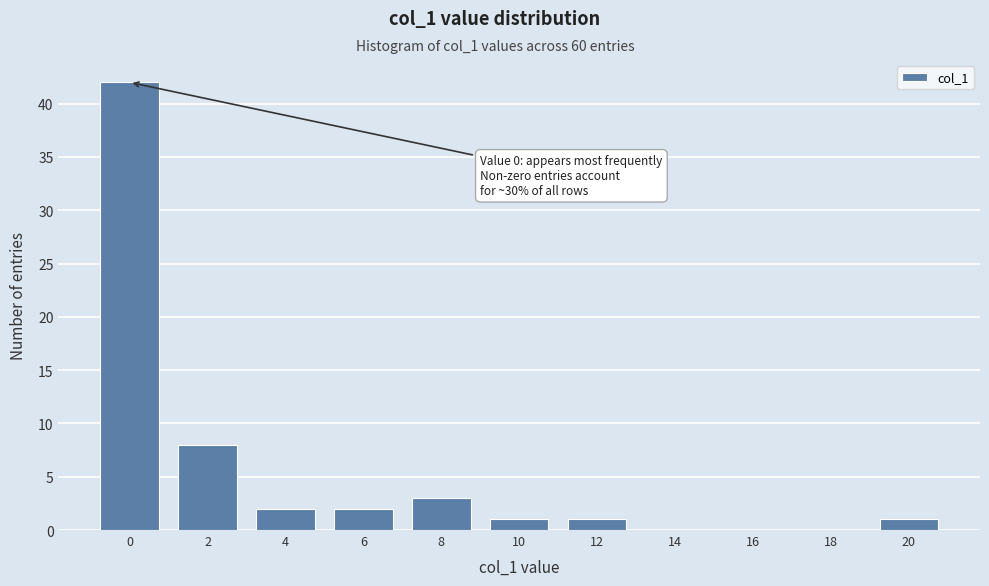

Reading left to right, transcribe all the data shown in this chart.

0=42	2=8	4=2	6=2	8=3	10=1	12=1	14=0	16=0	18=0	20=1